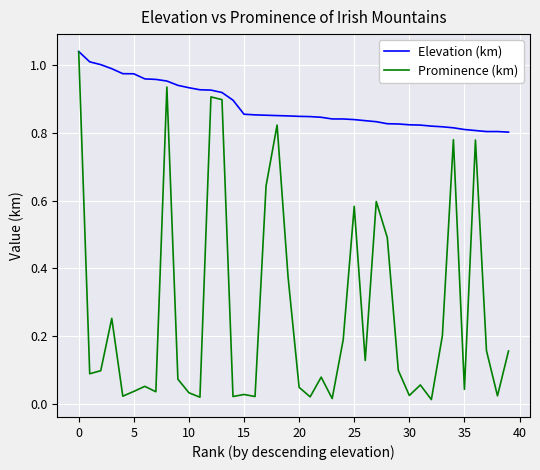

Which series has the largest total across all categories?

Elevation (km)